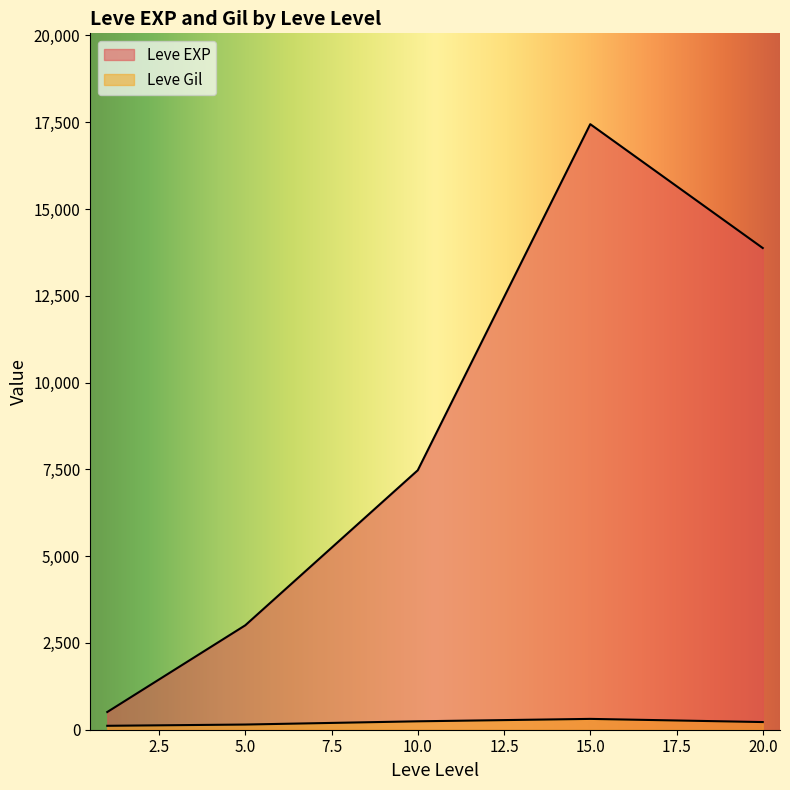

Which series changed the most between 5 and 5?

Leve EXP